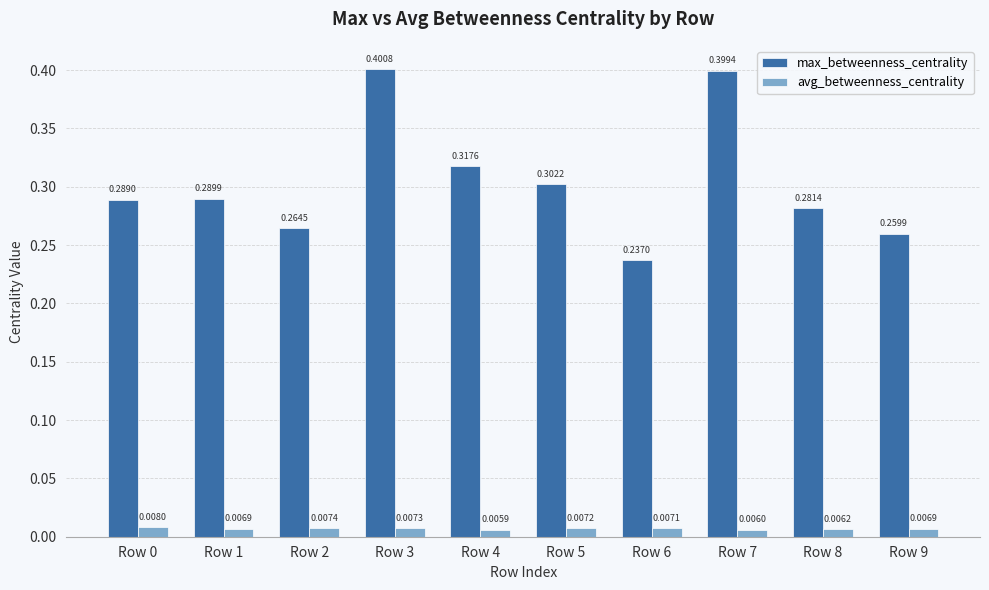

Which series changed the most between Row 0 and Row 6?

max_betweenness_centrality